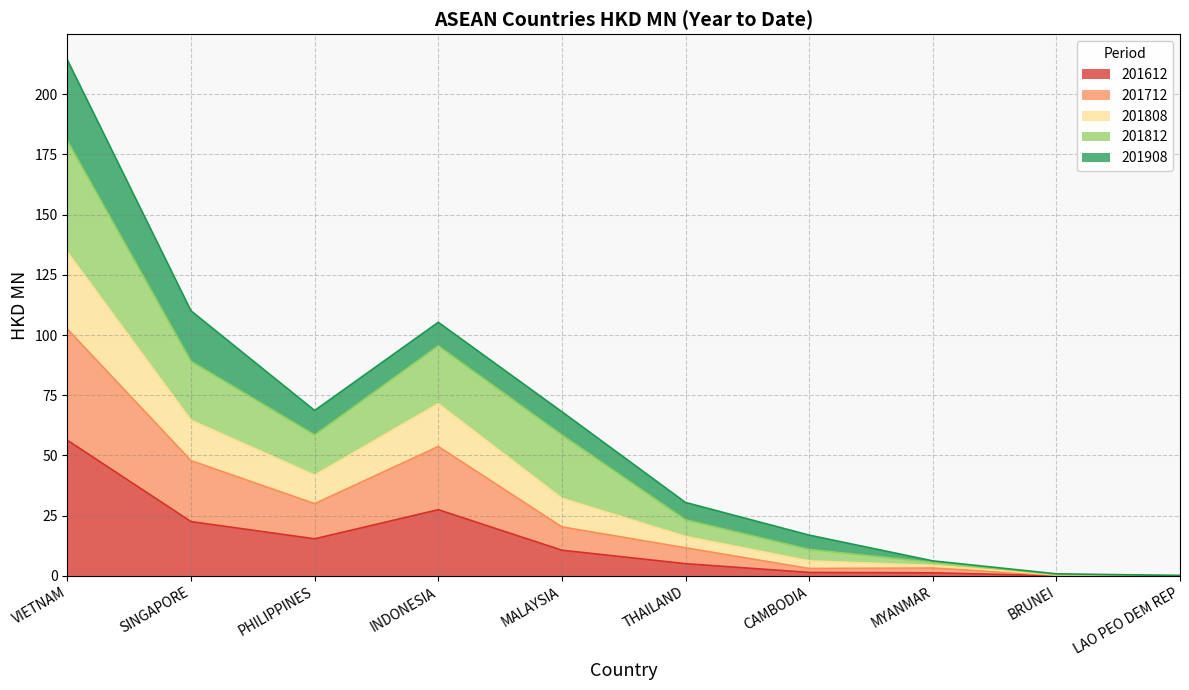

What is the total value across all series at INDONESIA?

105.3